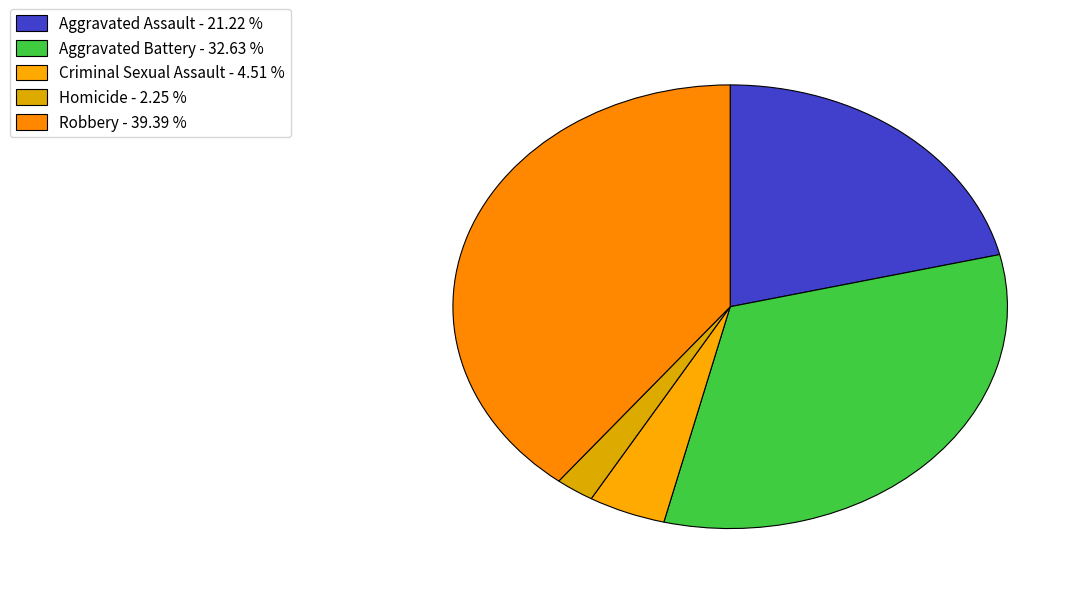

Rank the categories by value from lowest to highest.

Homicide, Criminal Sexual Assault, Aggravated Assault, Aggravated Battery, Robbery